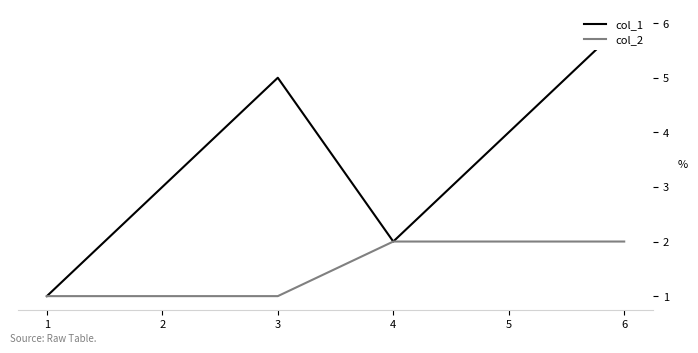

What are all the series names shown in the legend?

col_1, col_2